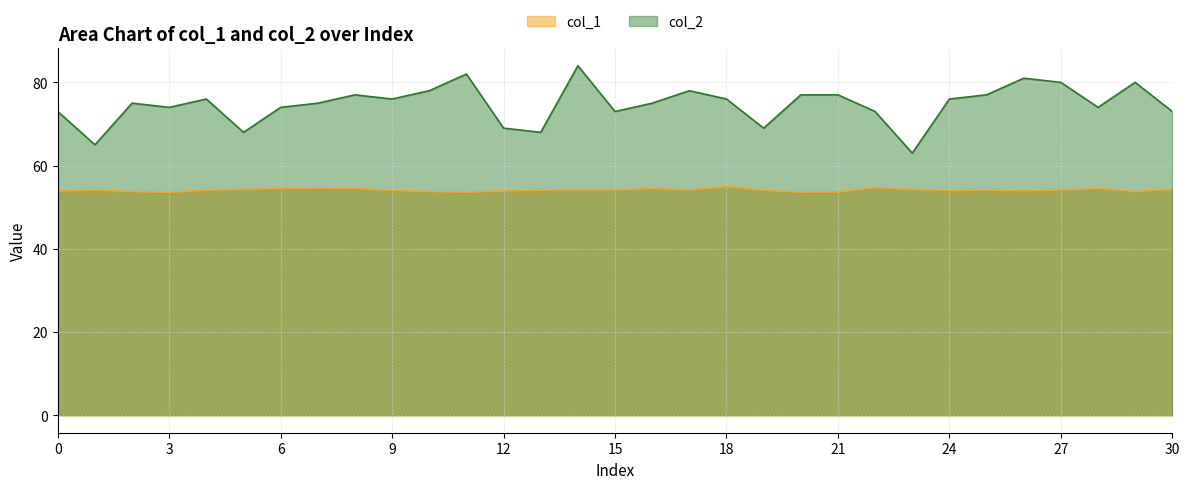

True or false: col_1 and col_2 cross at least once.

False